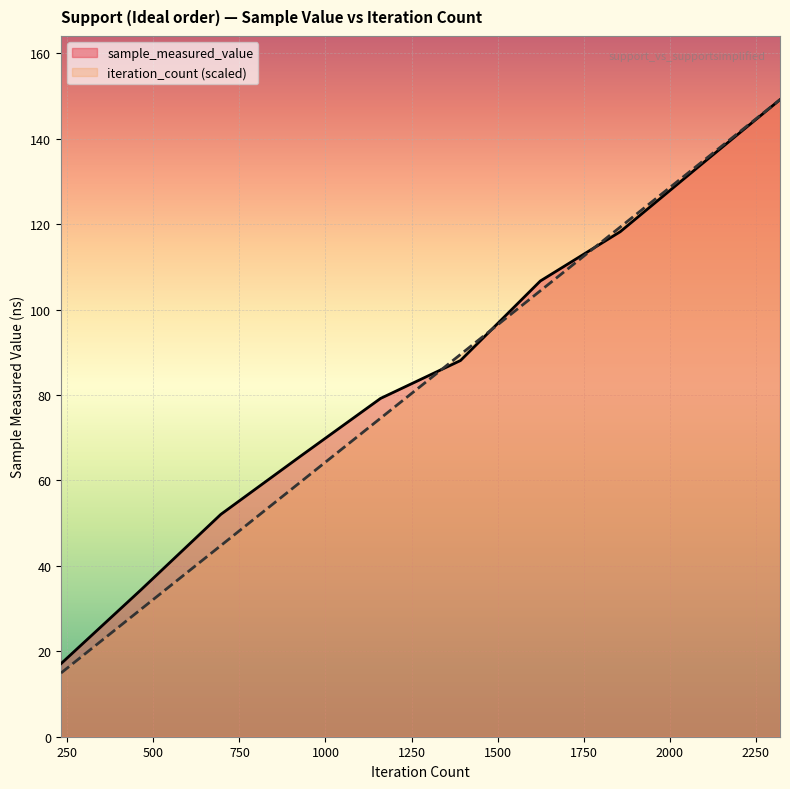

Reading left to right, what are all the values shown in this chart?

sample_measured_value: 17.1	34.4	52.1	65.7	79.2	88.1	106.7	118.2	133.8	149.2
iteration_count: 14.9	29.8	44.7	59.7	74.6	89.5	104.4	119.3	134.2	149.2